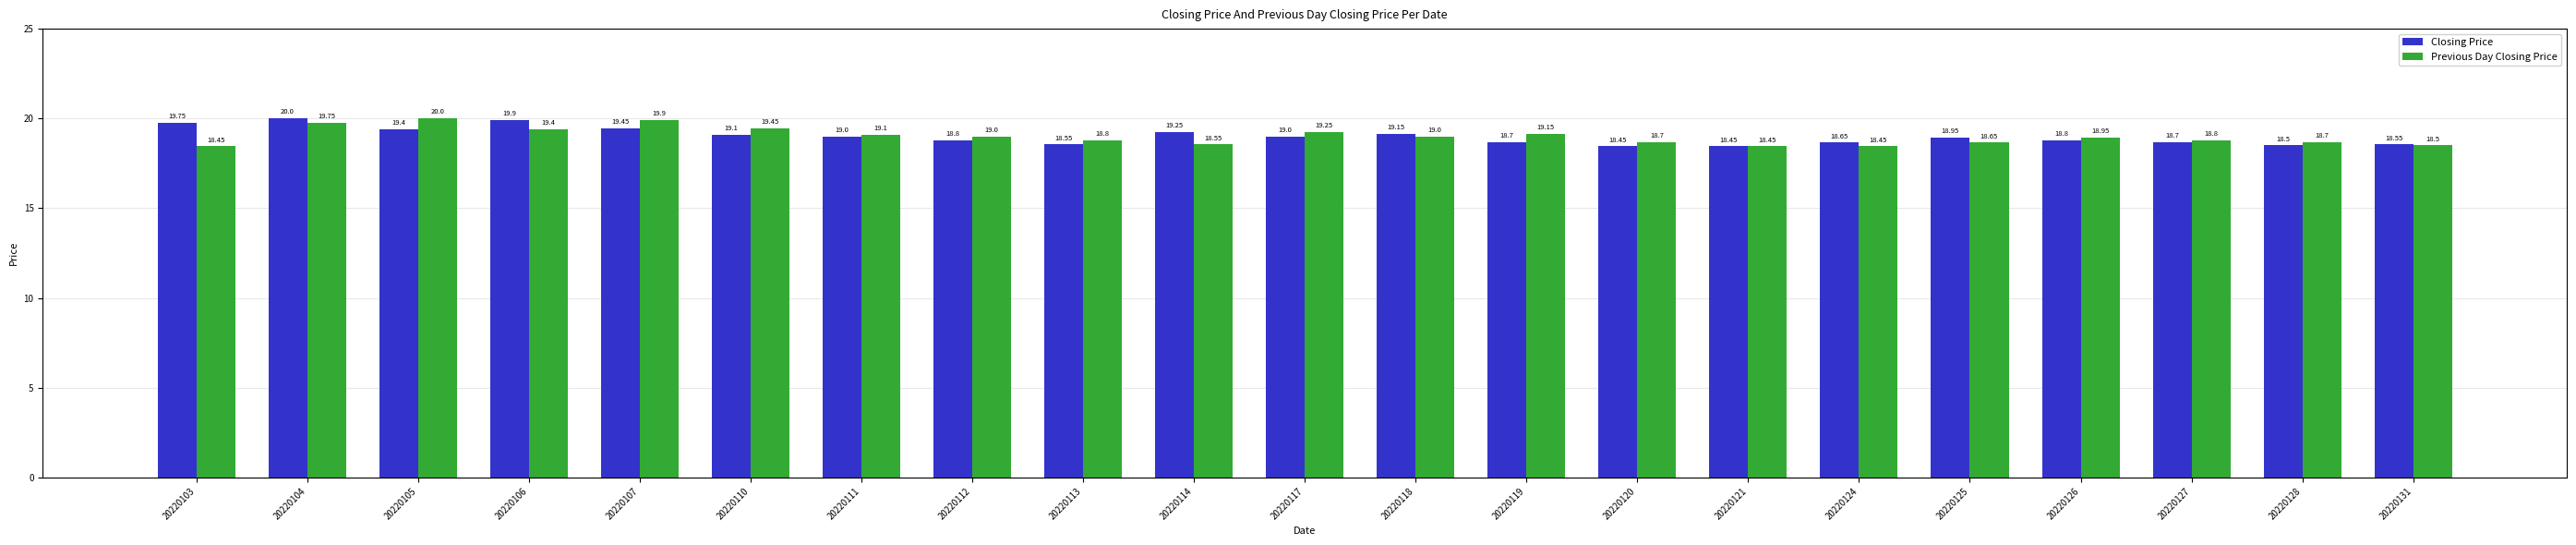

At 20220128, list the series in order from smallest to largest.

Closing Price, Previous Day Closing Price